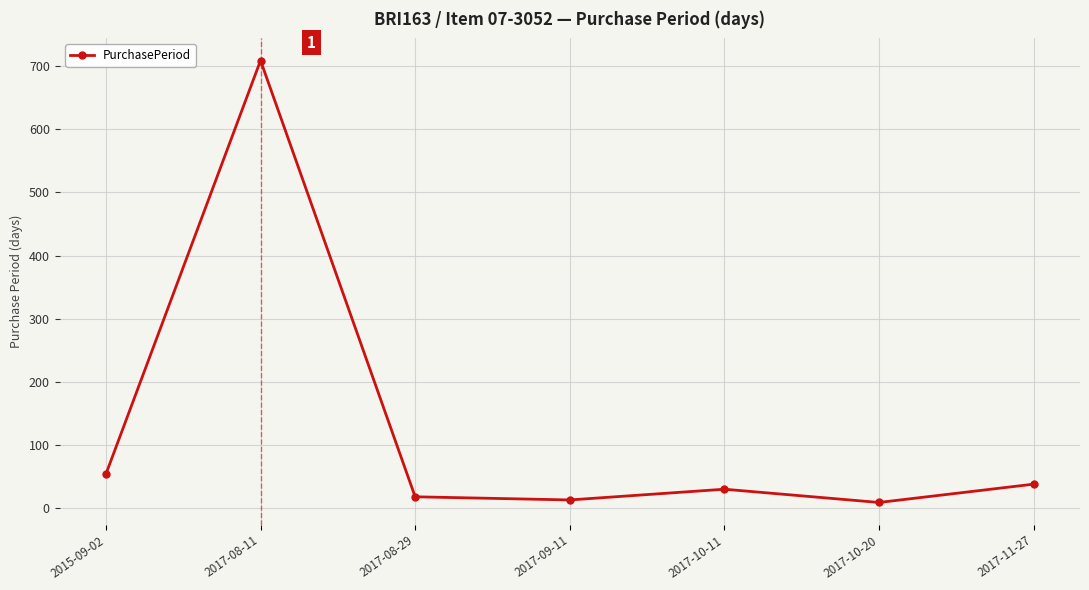

What is the label of the 3rd point from the left?

2017-08-29